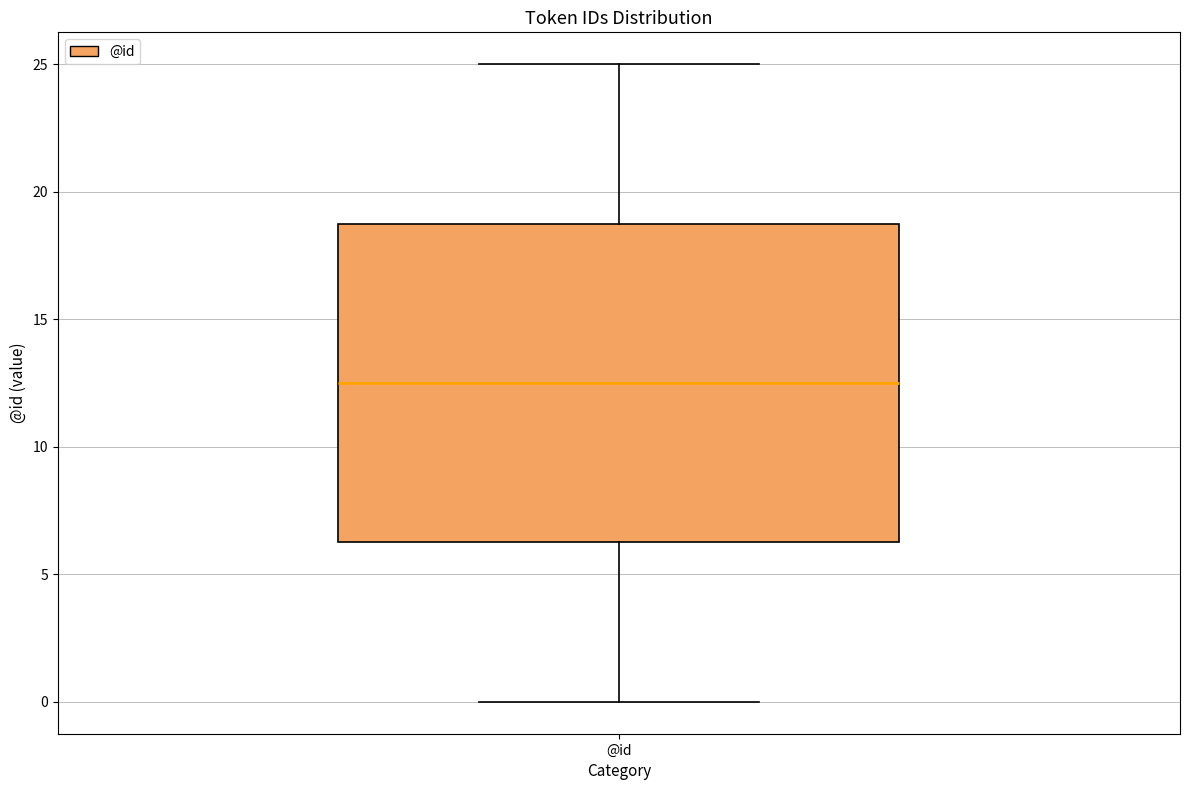

Read this box plot against the y-axis: the position of the median line, the range covered by the box, and the ends of both whiskers. The values are not printed on the chart, so give them approximately, as read against the axis.

median 12.5, box 6.5 to 19.0, whiskers 0.0 to 25.0